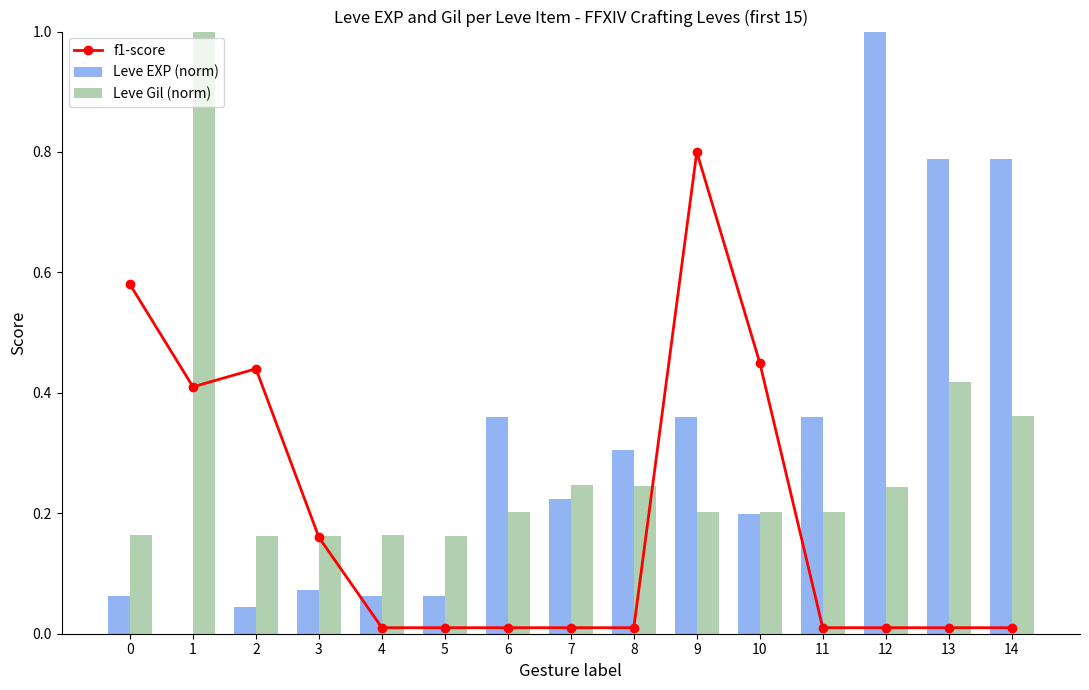

At how many categories does at least one series exceed 0?

15